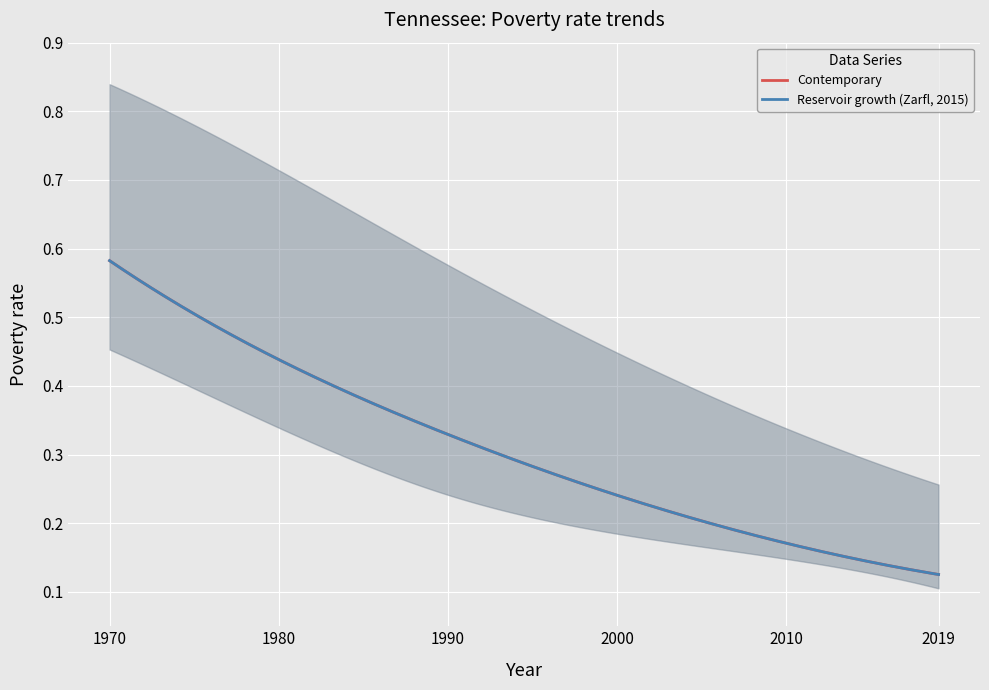

The value of Contemporary at 2000 is 0.2. True or false?

True